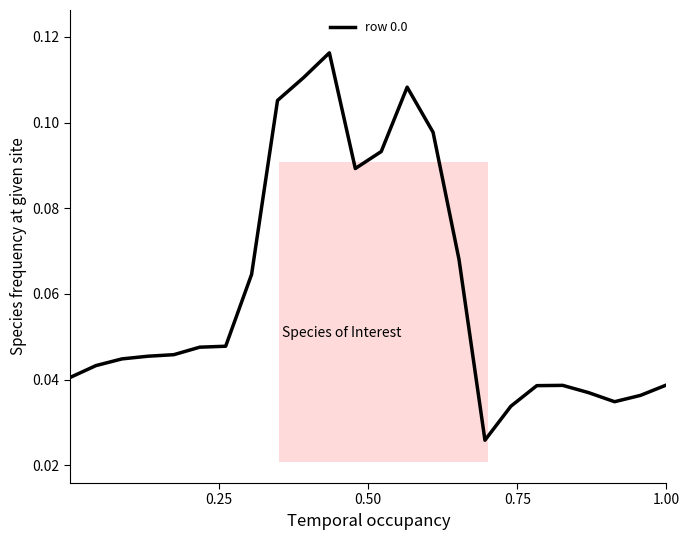

Does the chart have visible grid lines?

No